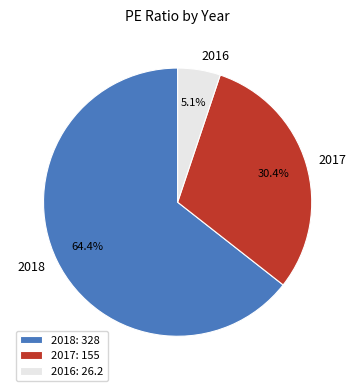

To the nearest percent, what is the average slice percentage?

33%